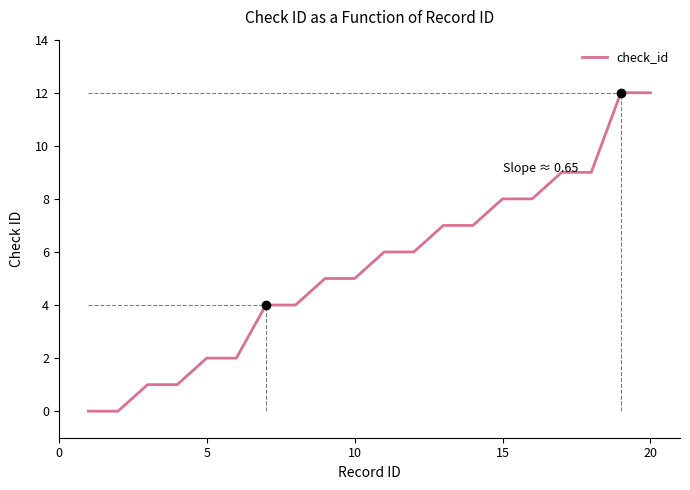

What is the greatest value displayed?

12